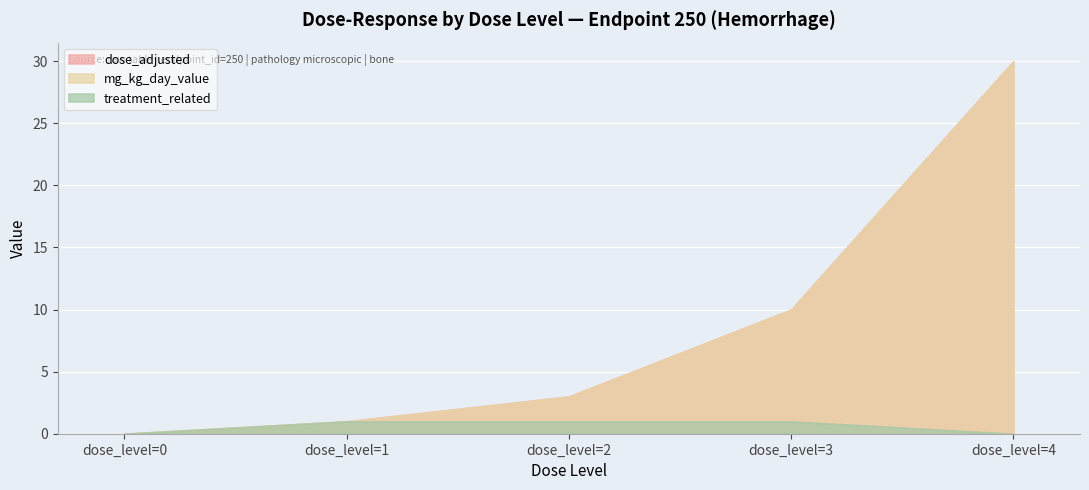

Which series changed the most between dose_level=2 and dose_level=4?

dose_adjusted